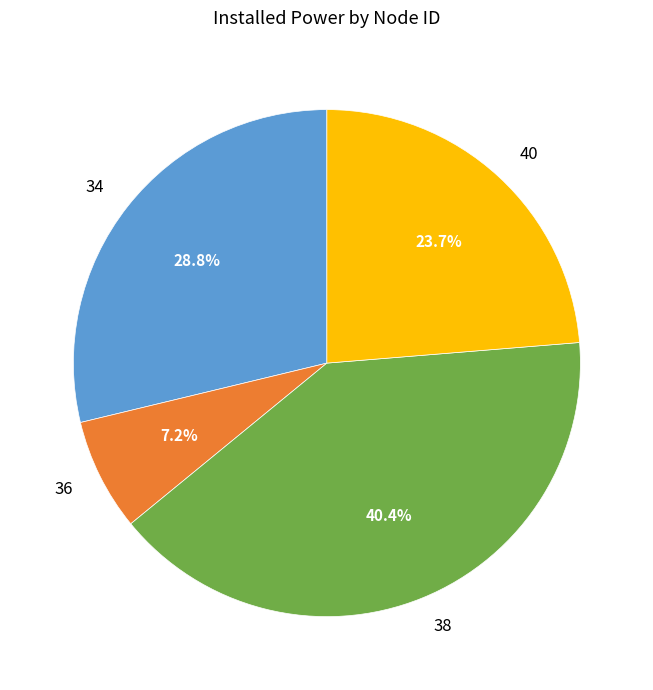

The 40 slice represents 37% of the pie. True or false?

False